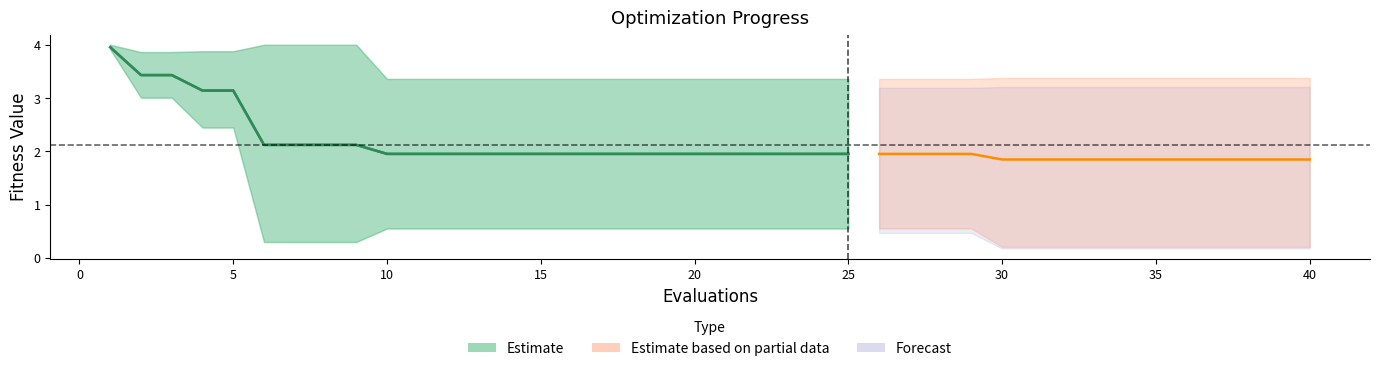

Which category has the lowest value across all series?

10